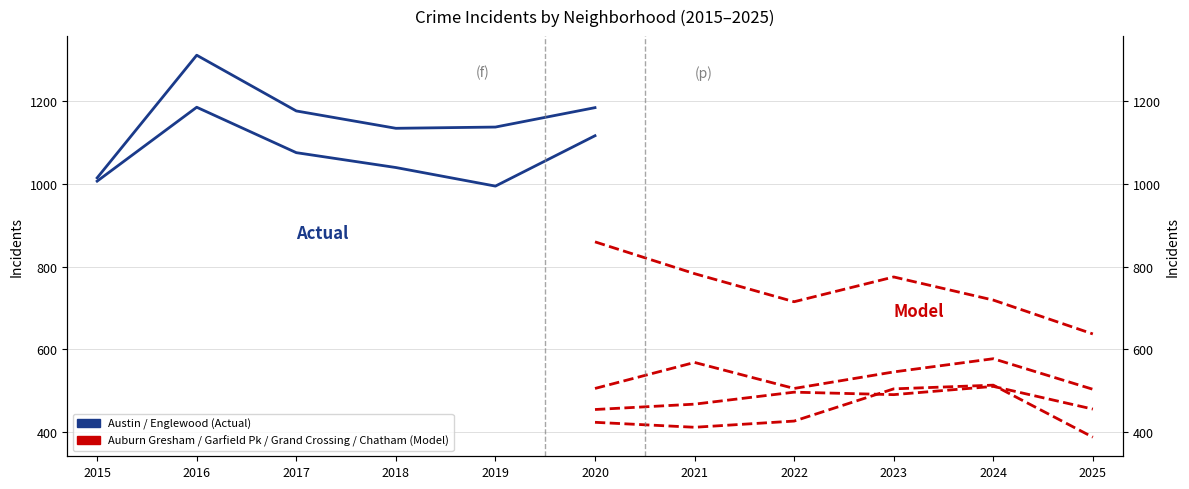

Is this an area chart (filled region under the line)?

No